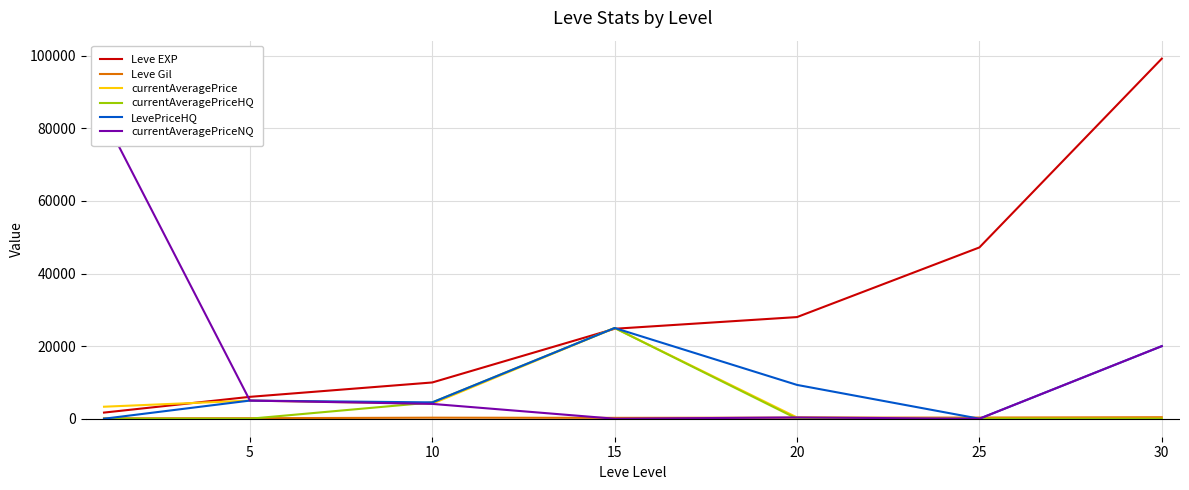

Which label corresponds to the smallest value in the chart?

25